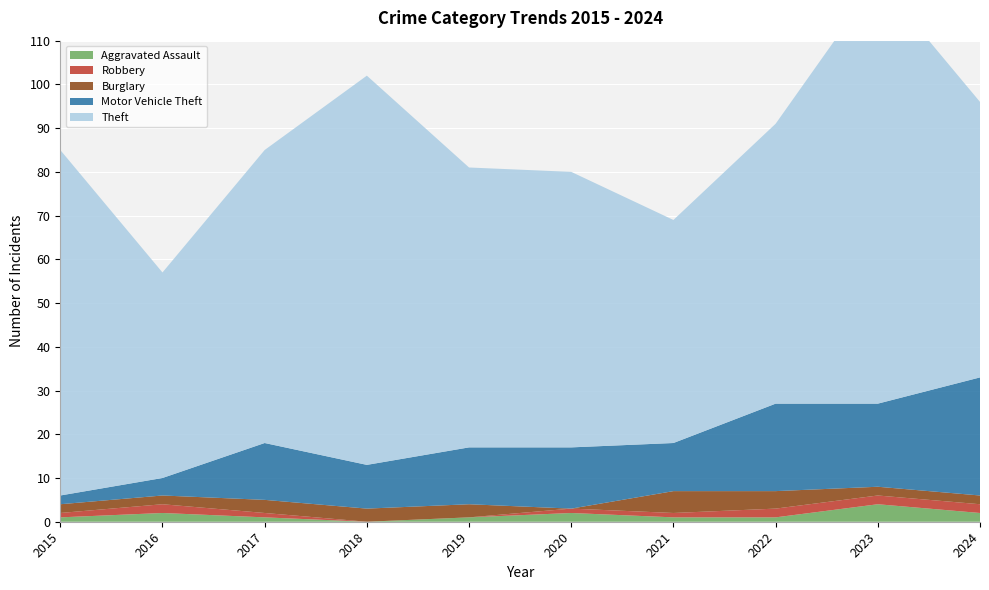

Reading left to right, transcribe all the data shown in this chart.

Aggravated Assault: 1	2	1	0	1	2	1	1	4	2
Robbery: 1	2	1	0	0	1	1	2	2	2
Burglary: 2	2	3	3	3	0	5	4	2	2
Motor Vehicle Theft: 2	4	13	10	13	14	11	20	19	27
Theft: 79	47	67	89	64	63	51	64	97	63